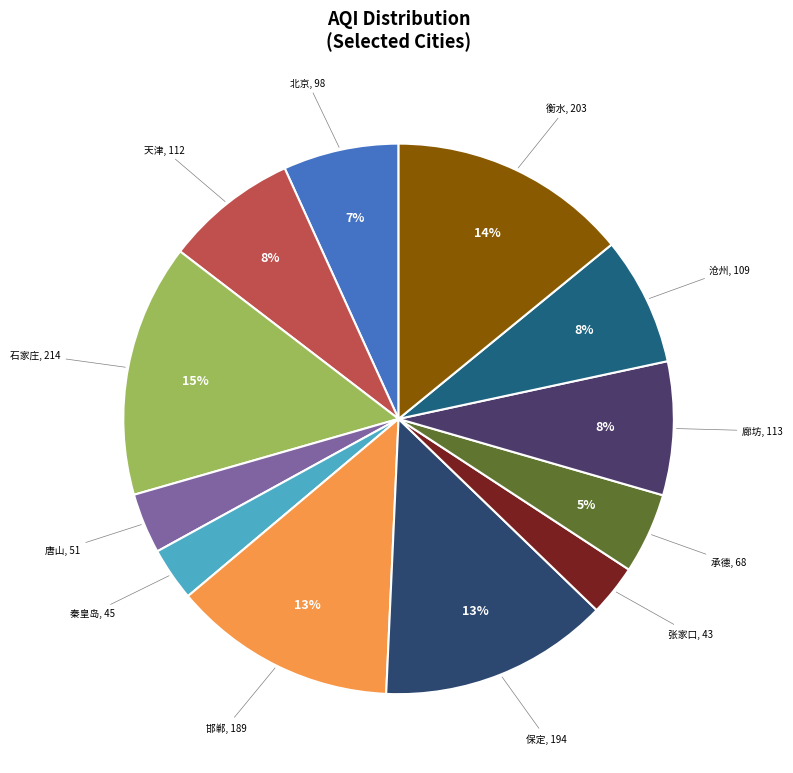

What is the largest slice in the pie chart?

石家庄